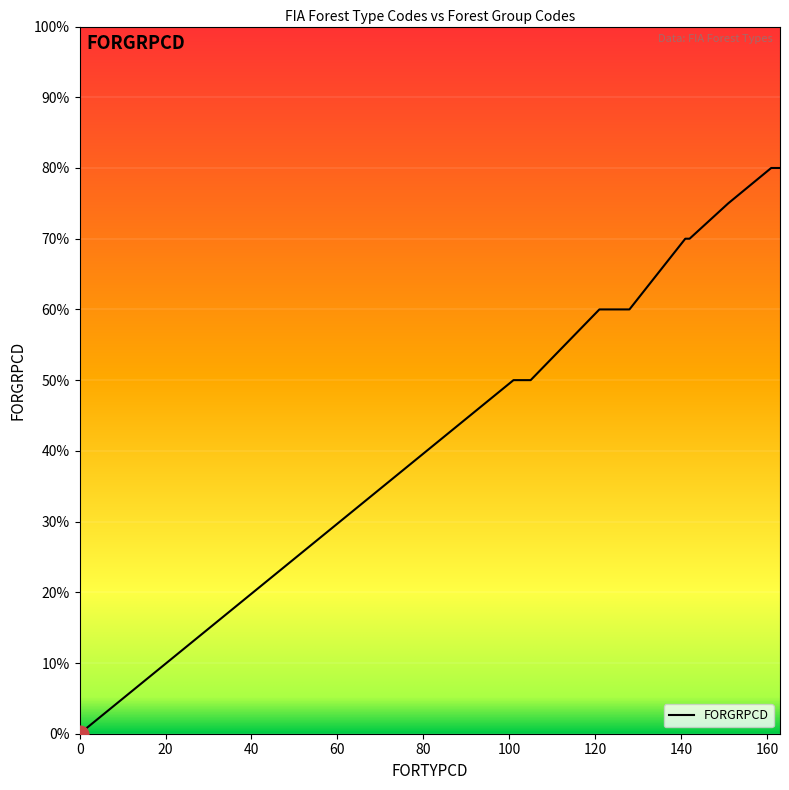

What is the difference between the maximum and minimum values?

80